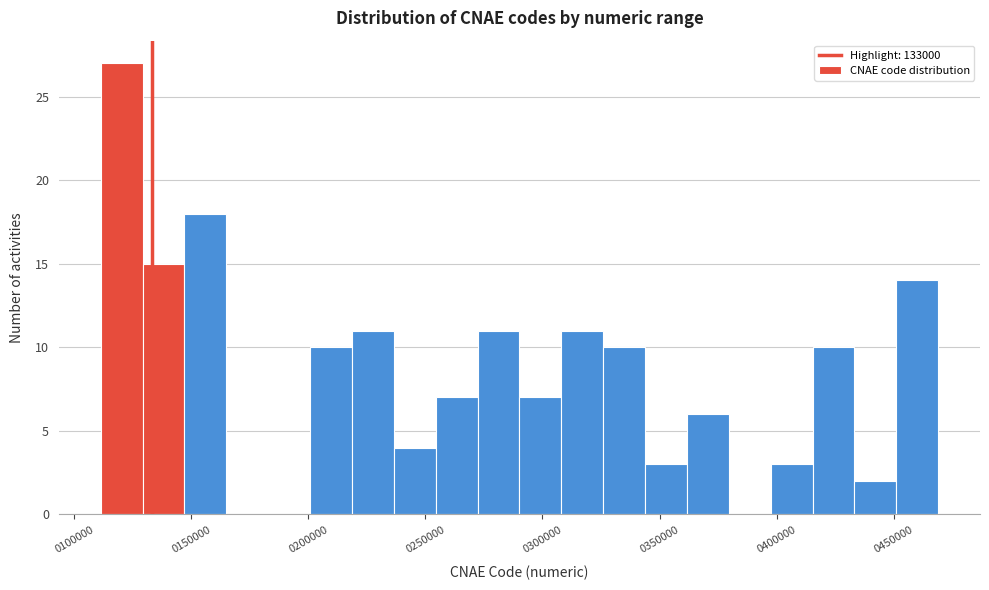

Around what value on the x-axis is the tallest bar? Give the approximate position of its centre, as read against the axis.

120000